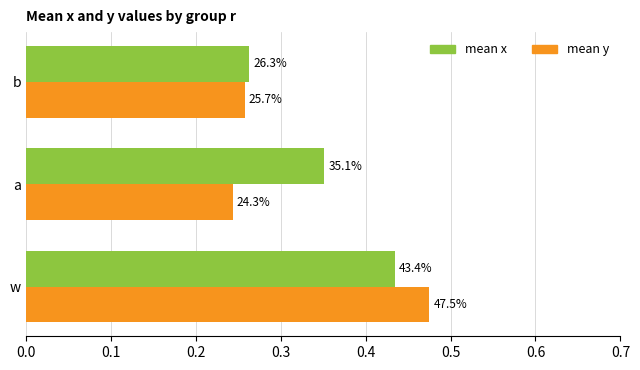

How many bars are there in each group?

2